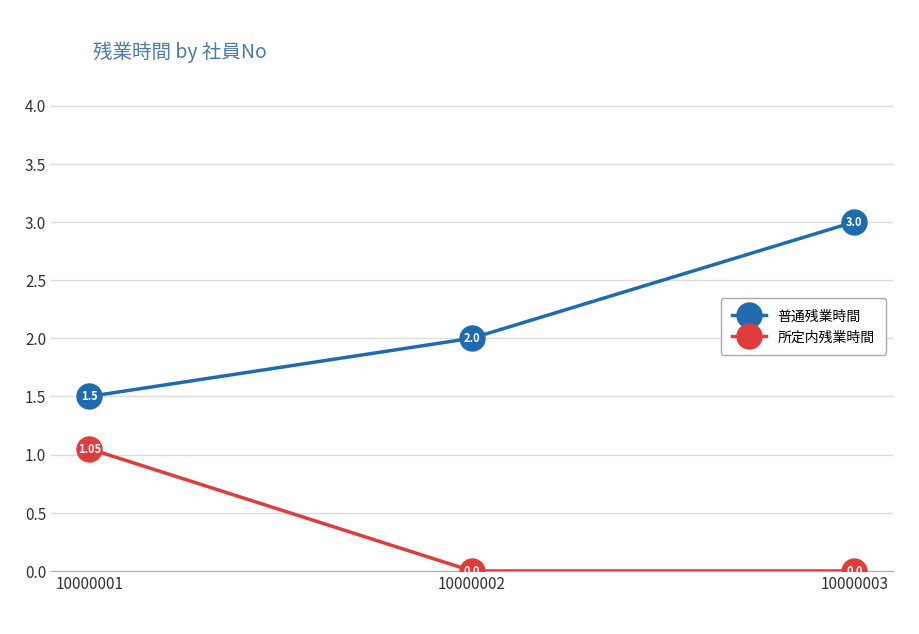

What is the difference between the highest and lowest values at 10000002?

2.0